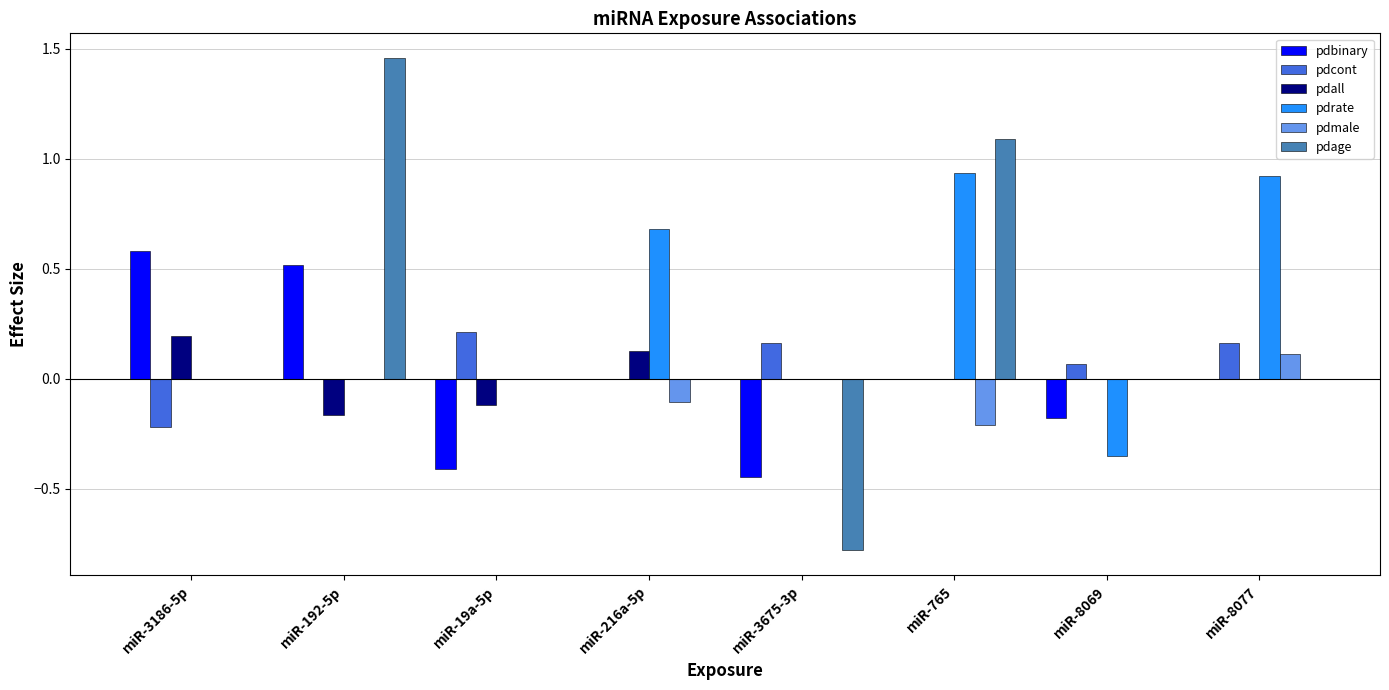

Are the bars horizontal?

No